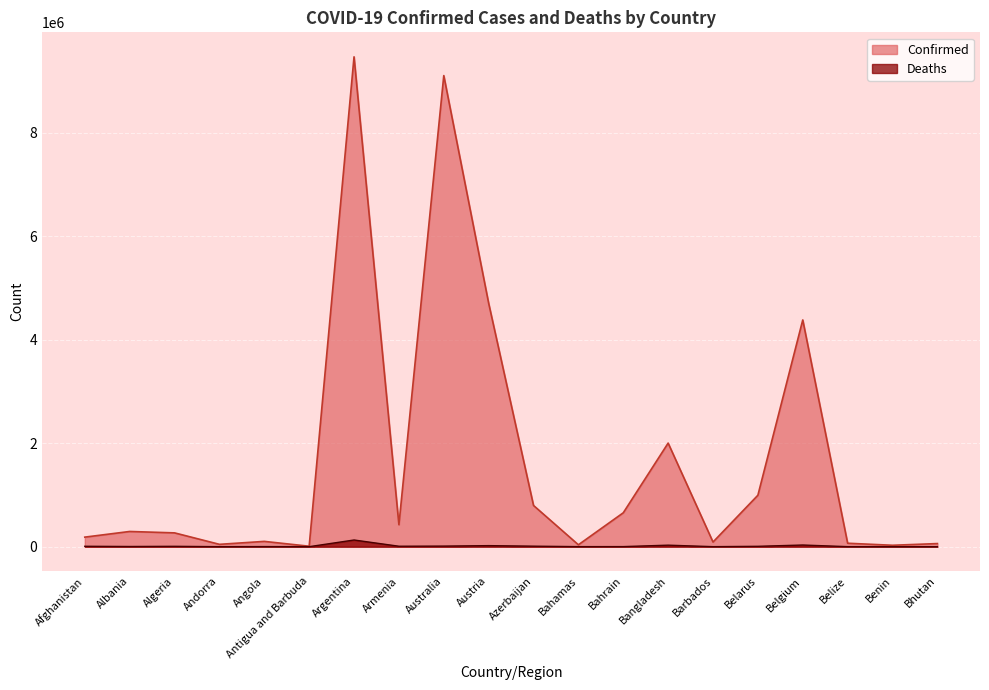

Reading right to left, what are all the values shown in this chart?

Confirmed: 60109	27271	66621	4381331	994037	89654	2001775	654873	36568	796474	4704616	9103321	424400	9465827	8736	102301	45326	266772	293917	184587
Deaths: 21	163	680	32118	7118	482	29266	1506	822	9735	20226	11172	8629	129202	144	1912	153	6875	3517	7738